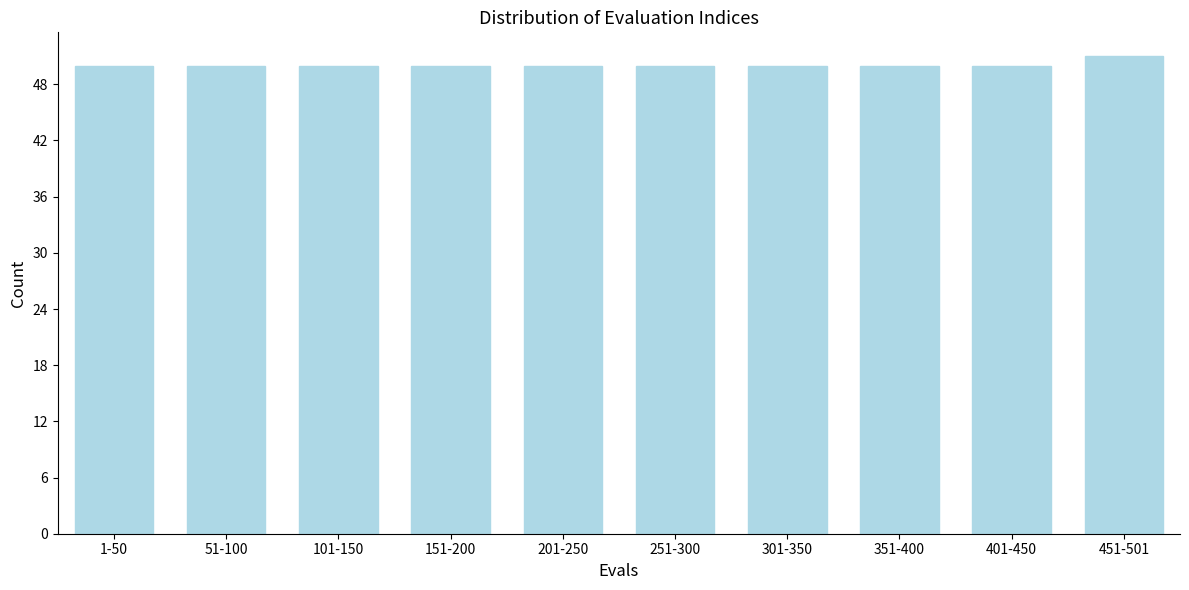

Reading right to left, list all the values displayed in this chart.

451-501=51	401-450=50	351-400=50	301-350=50	251-300=50	201-250=50	151-200=50	101-150=50	51-100=50	1-50=50